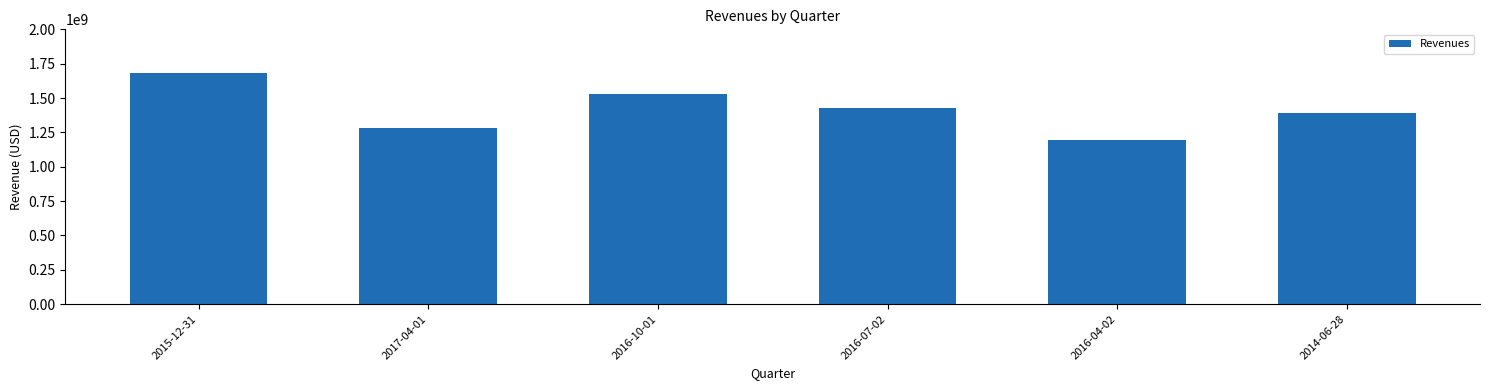

Is it true that the value at 2016-10-01 is 1532000000?

True